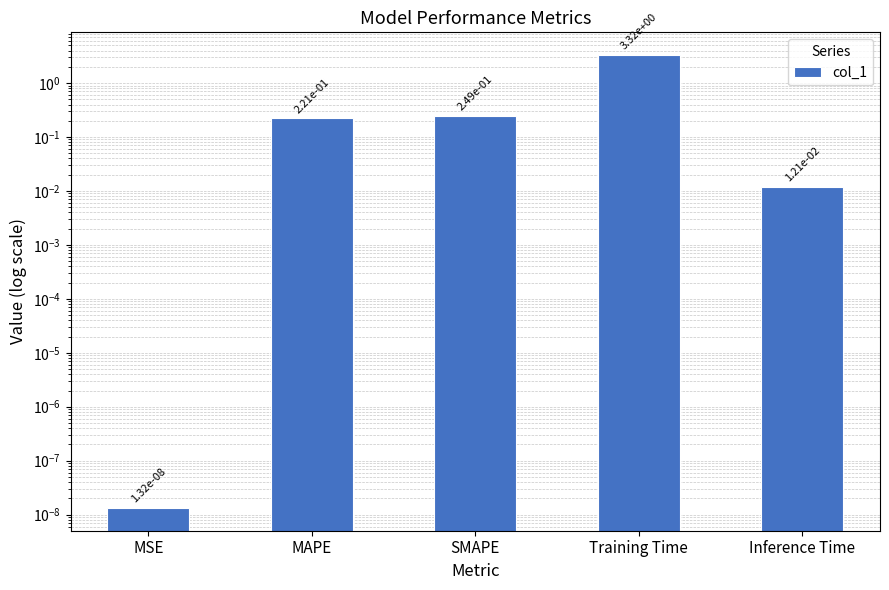

How many categories are shown in the chart?

5